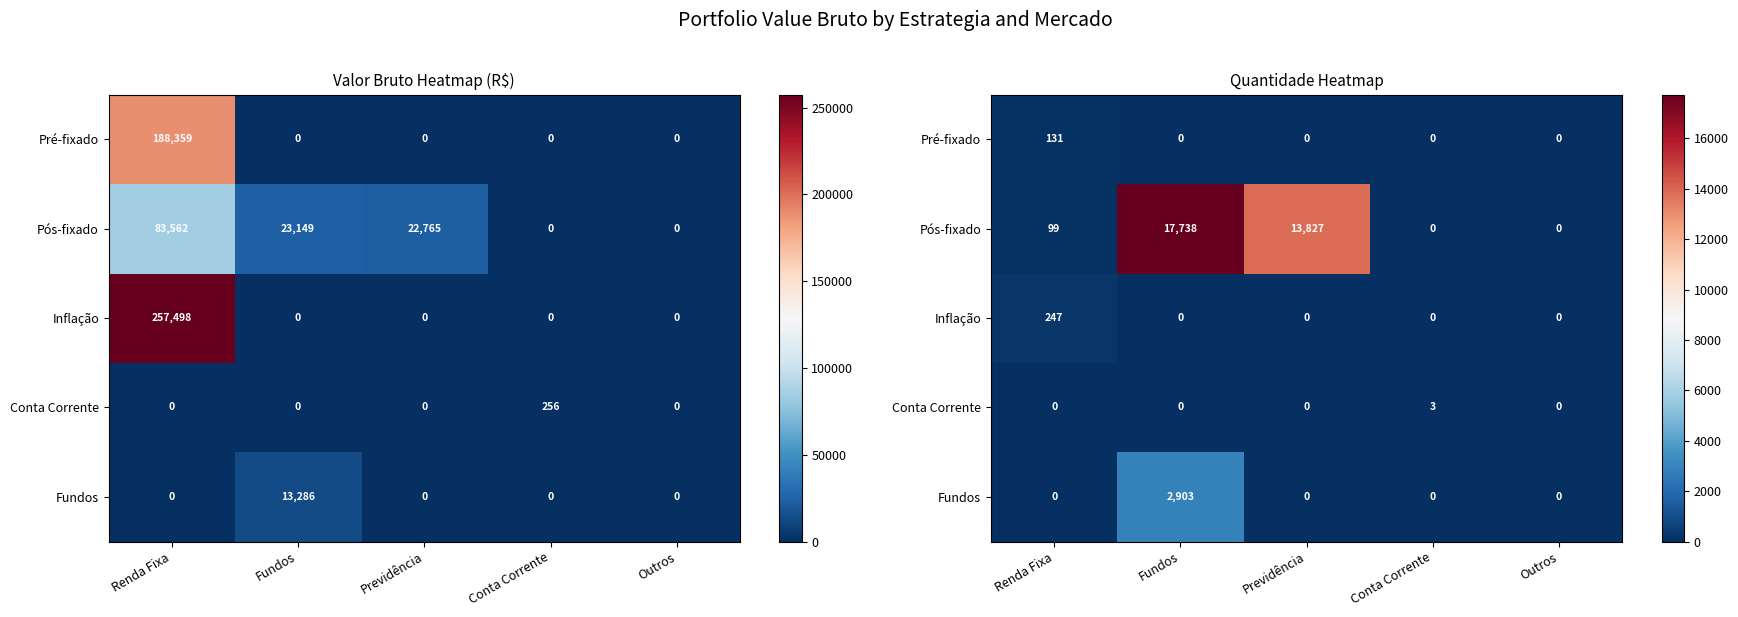

At which category does the chart reach its minimum across all series?

Fundos